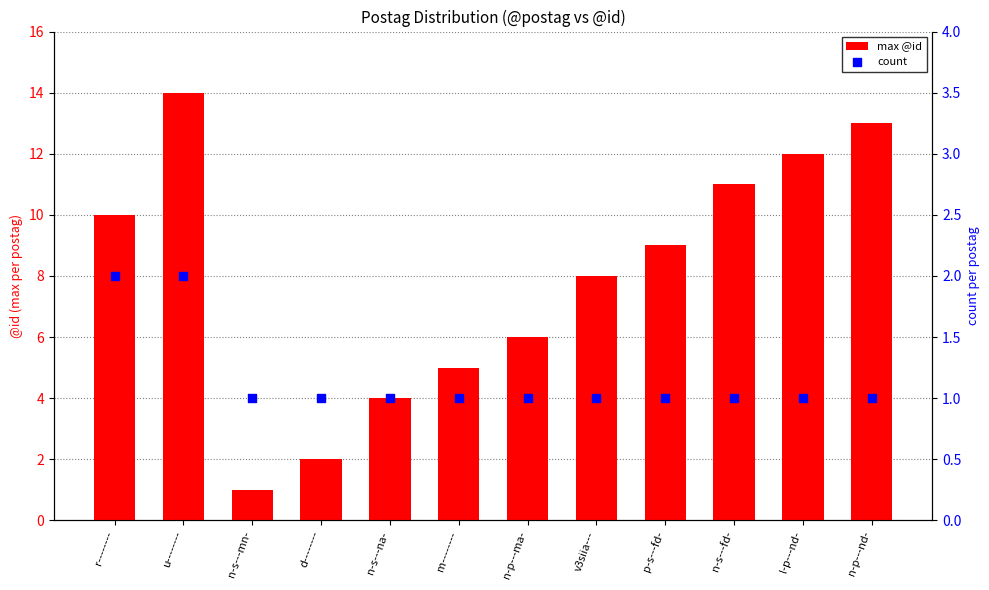

Is the value of max @id at p-s---fd- greater than the value of count at n-s---na-?

Yes